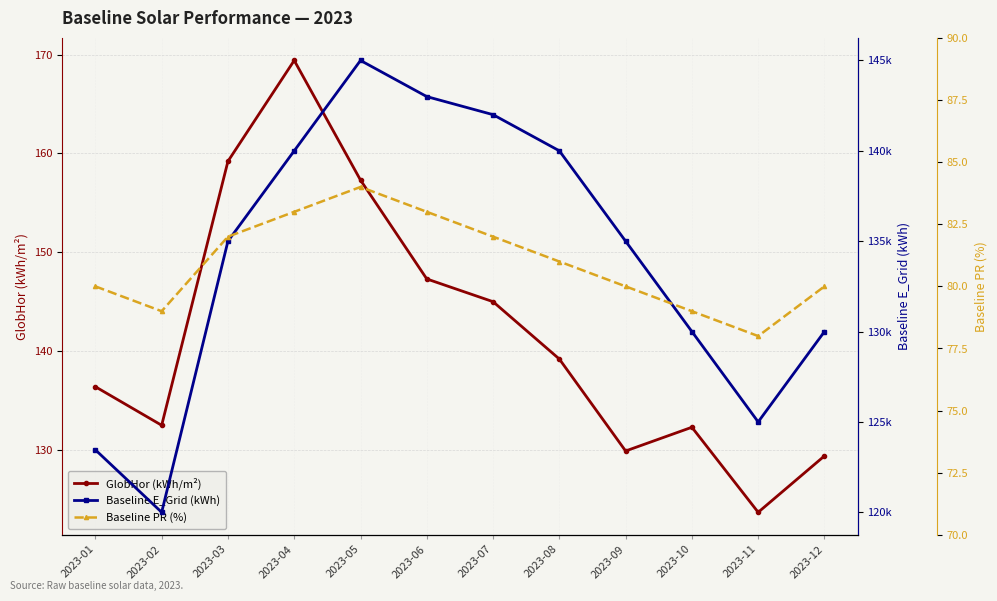

What is the maximum value shown in the chart?

145000.0